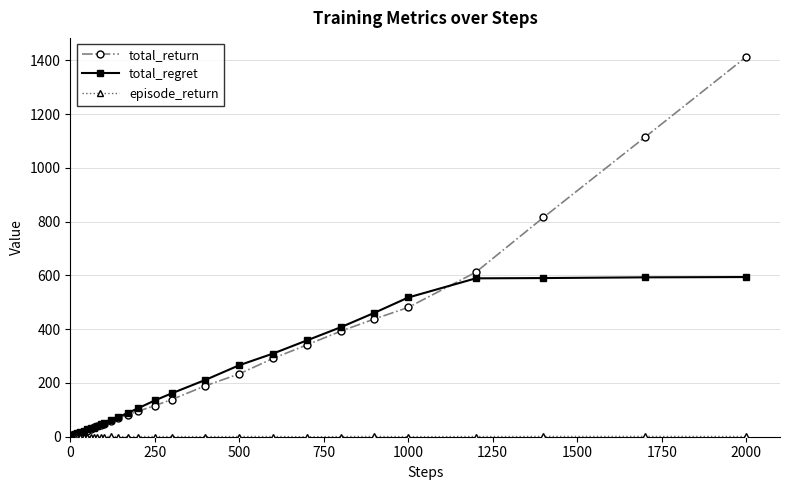

True or false: total_return has more than 0 interior local peaks.

True